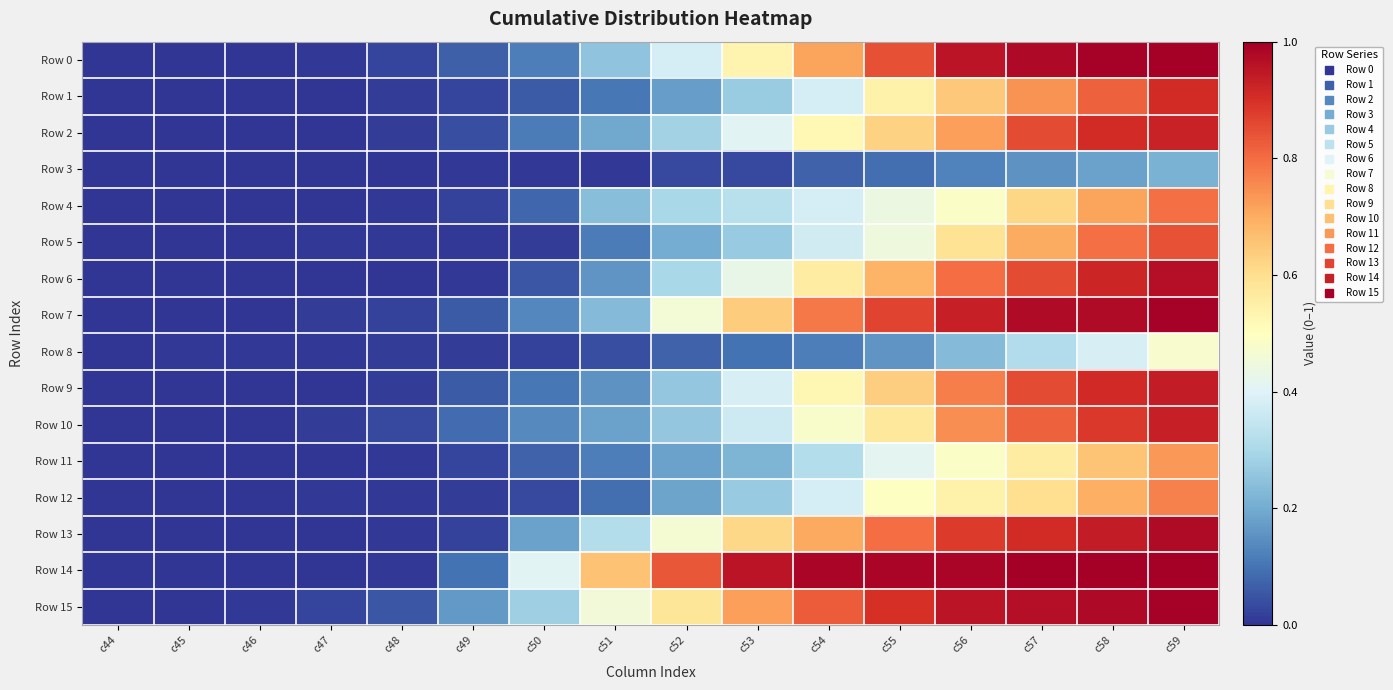

Count the number of data series in this chart.

16